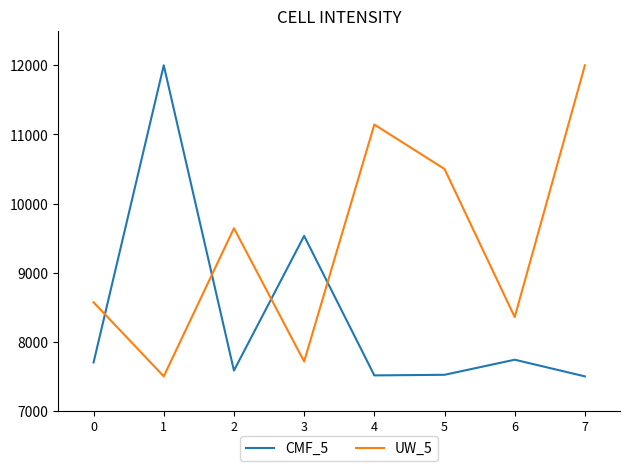

What is the sum of all CMF_5 values?

67093.9